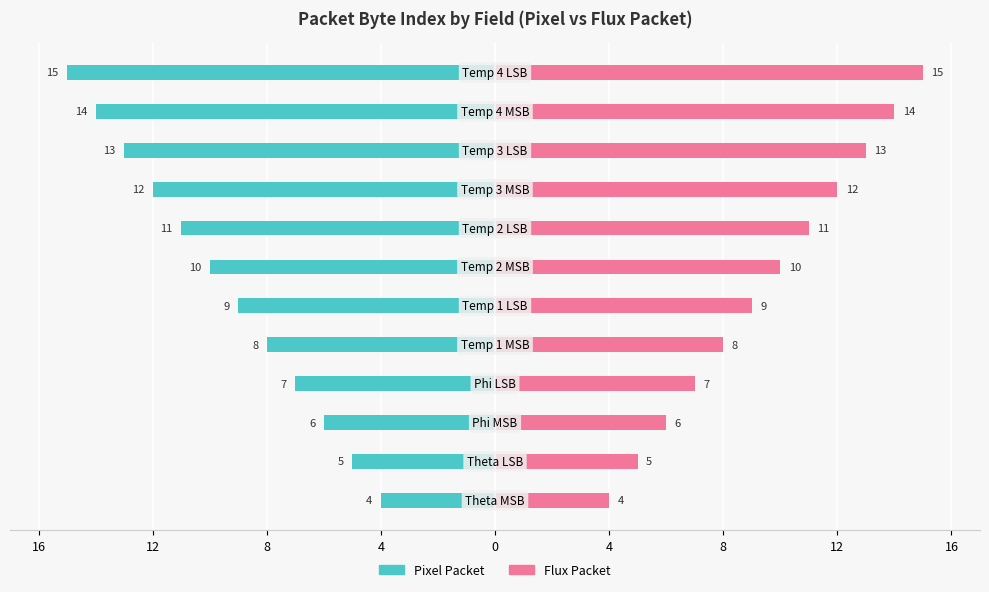

How many values in the Flux Packet series are below 10?

6